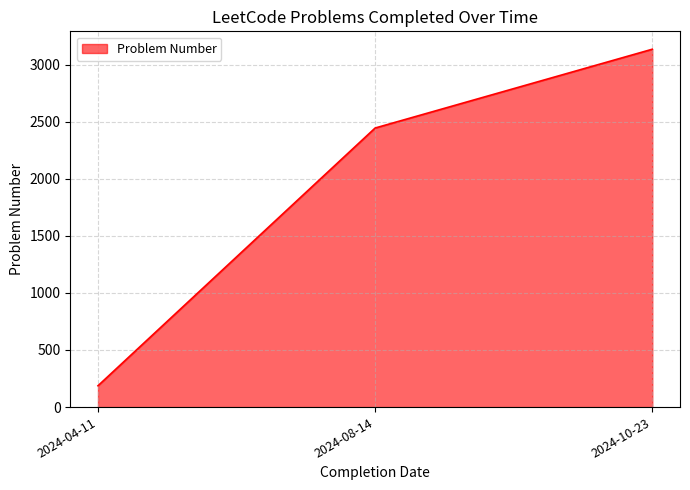

What is the change in value from 2024-04-11 to 2024-10-23?

+2947